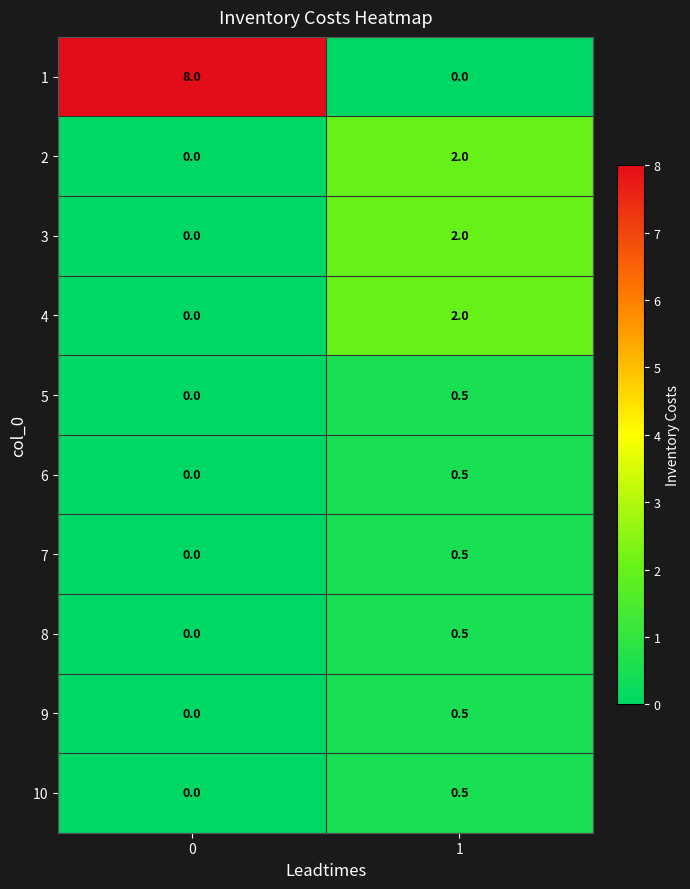

What is the greatest value displayed?

8.0